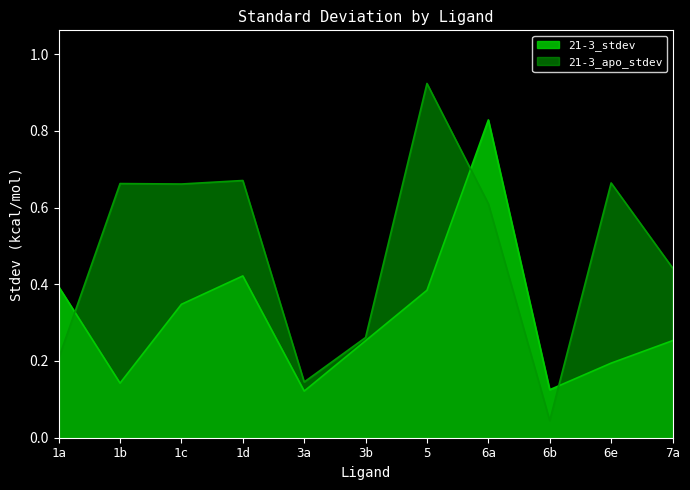

The value of 21-3_apo_stdev at 6e is 0.7. True or false?

True